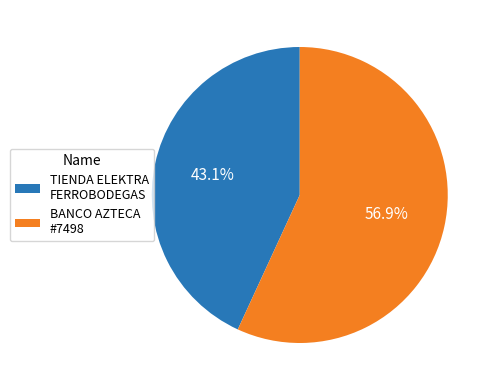

What is the smallest slice in the pie chart?

TIENDA ELEKTRA FERROBODEGAS